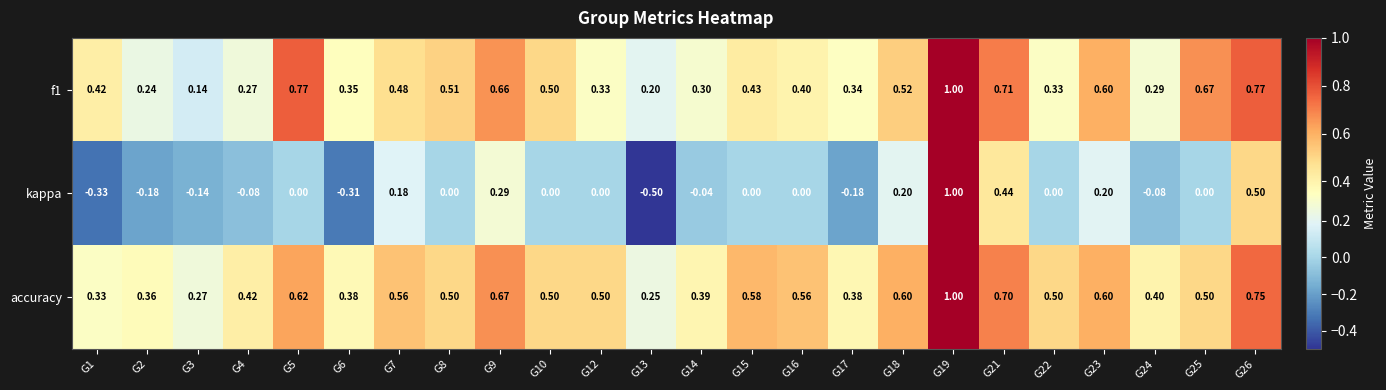

Which series has the largest total across all categories?

accuracy